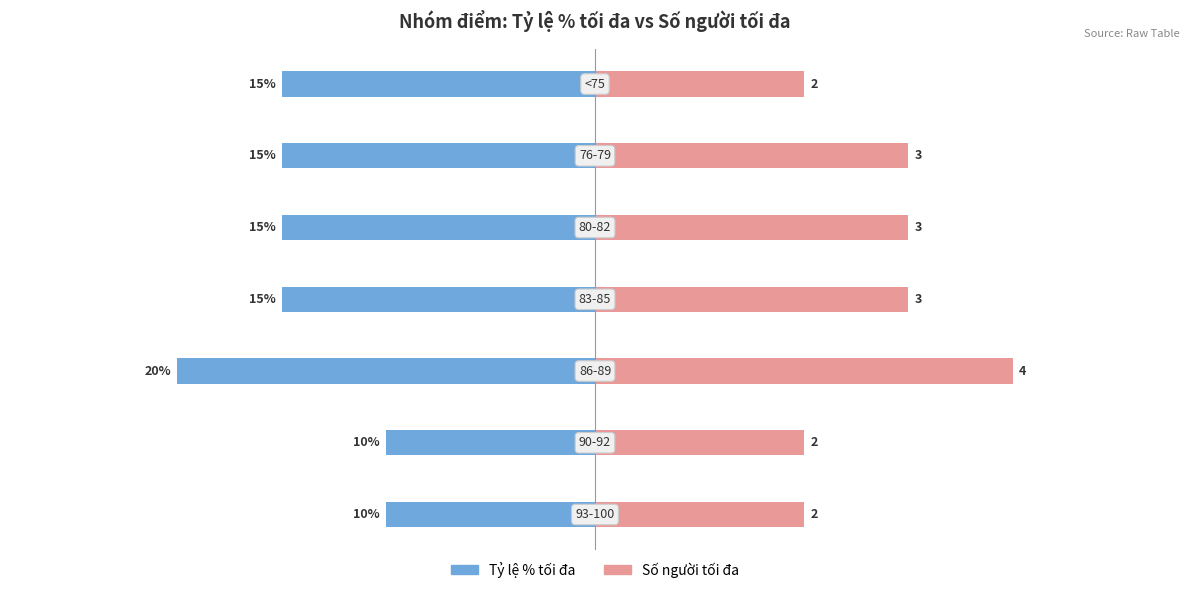

Reading right to left, list all the values displayed in this chart.

Tỷ lệ % tối đa: 30=-15	20=-15	10=-15	0=-15	−10=-20	−20=-10	−30=-10
Số người tối đa: 30=10	20=15	10=15	0=15	−10=20	−20=10	−30=10